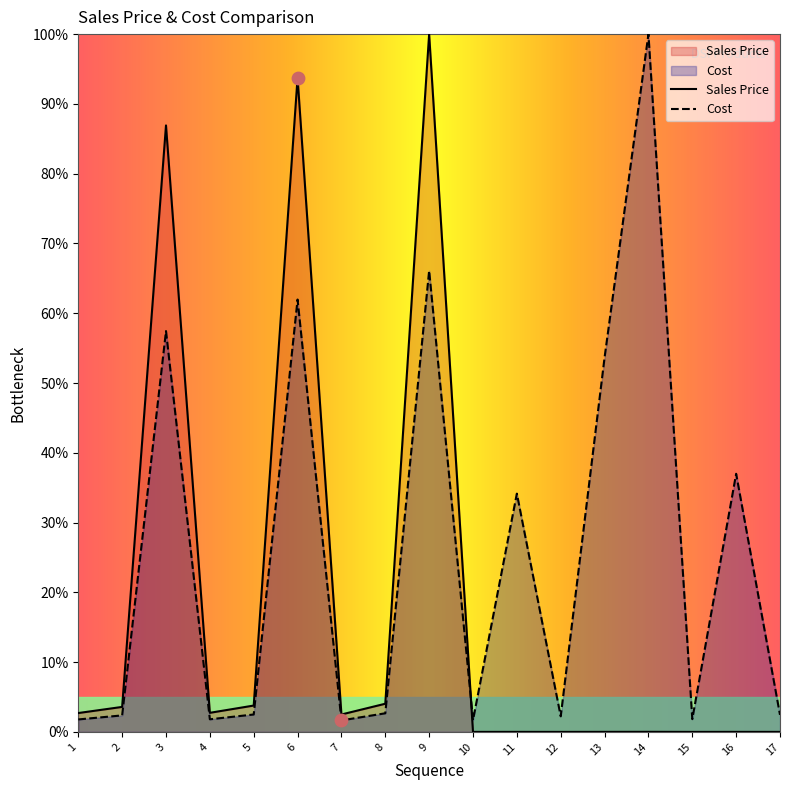

What is the total value across all series at 11?

34.1